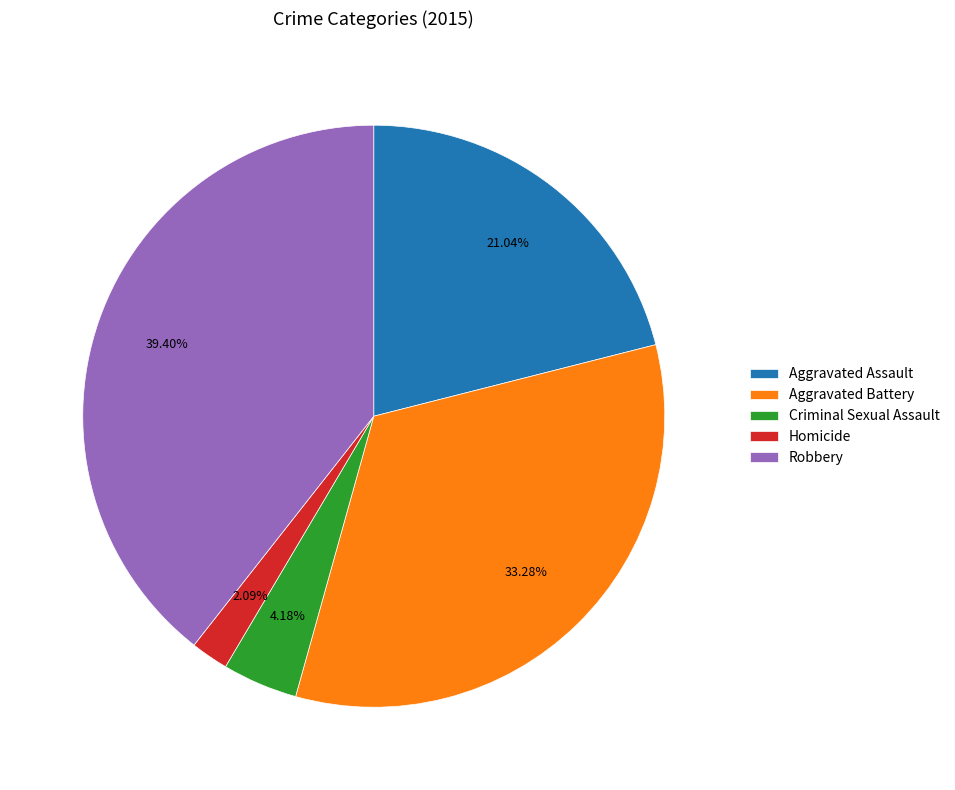

Count the number of slices in the pie.

5